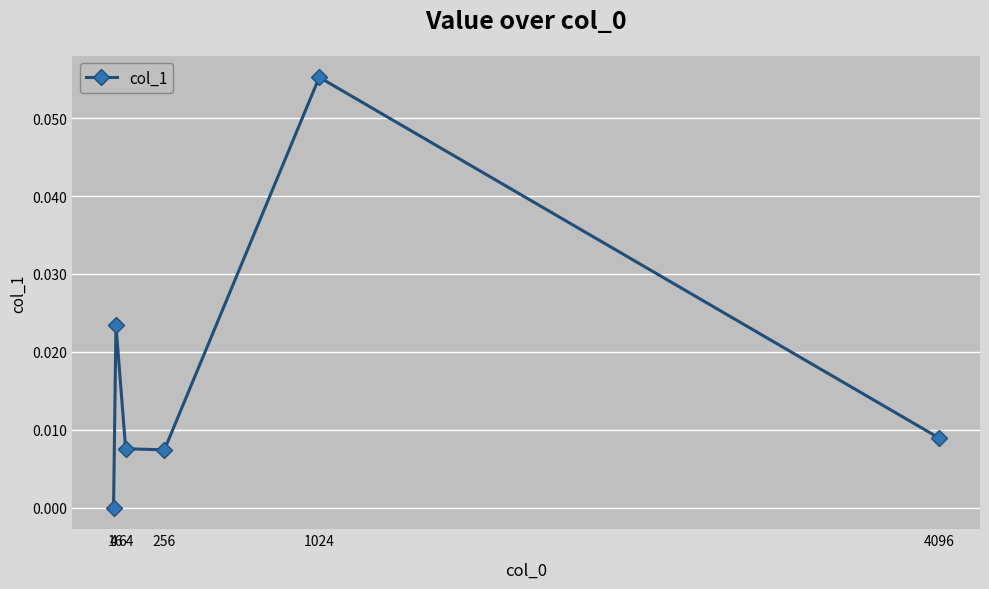

Which label corresponds to the smallest value in the chart?

4